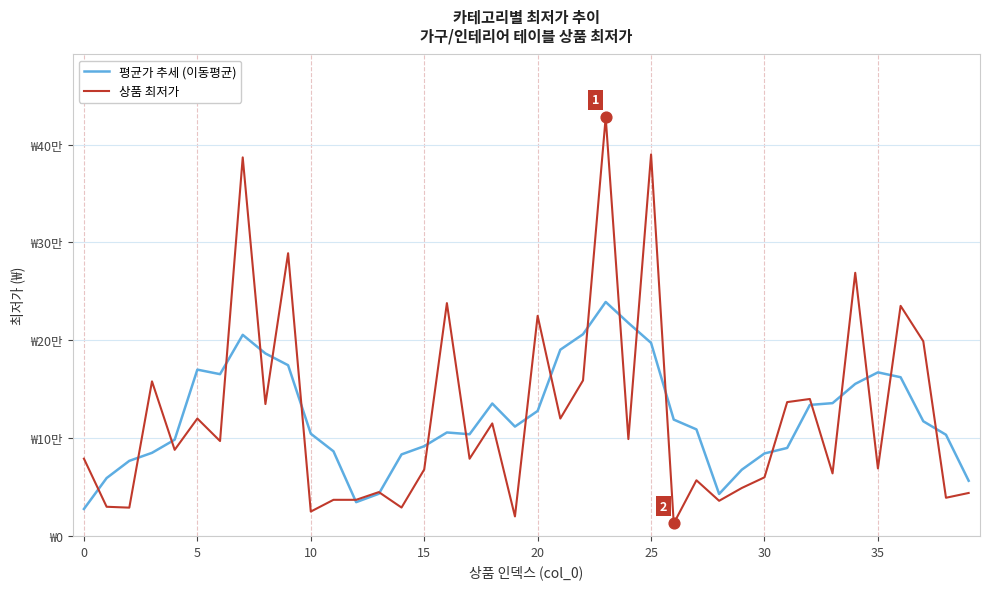

What are all the series names shown in the legend?

평균가 추세 (이동평균), 상품 최저가